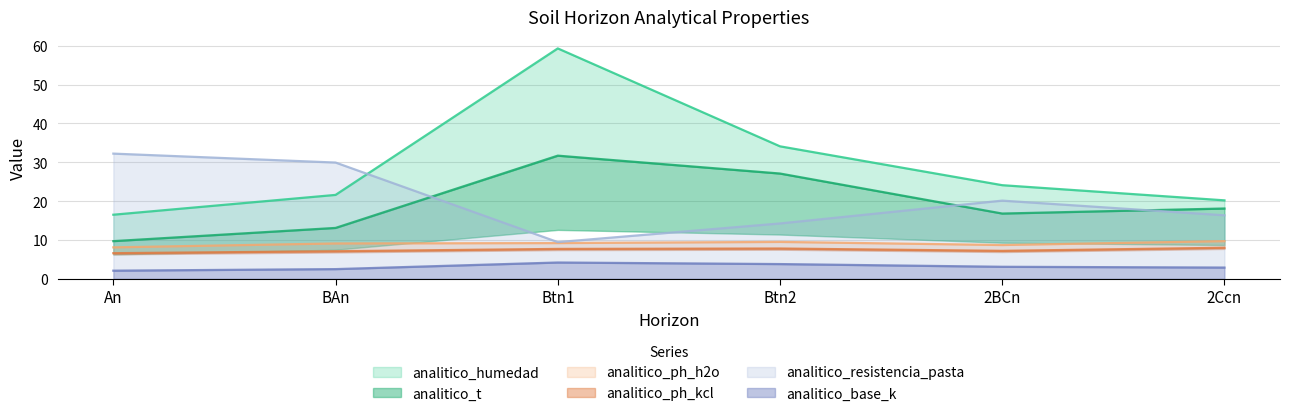

At 2Ccn, list the series in order from smallest to largest.

analitico_base_k, analitico_ph_kcl, analitico_ph_h2o, analitico_resistencia_pasta, analitico_t, analitico_humedad